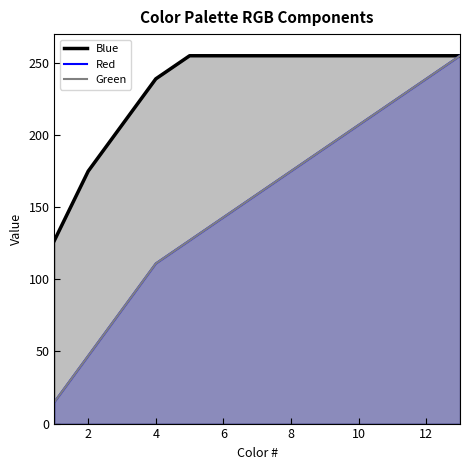

True or false: Blue and Red cross at least once.

False